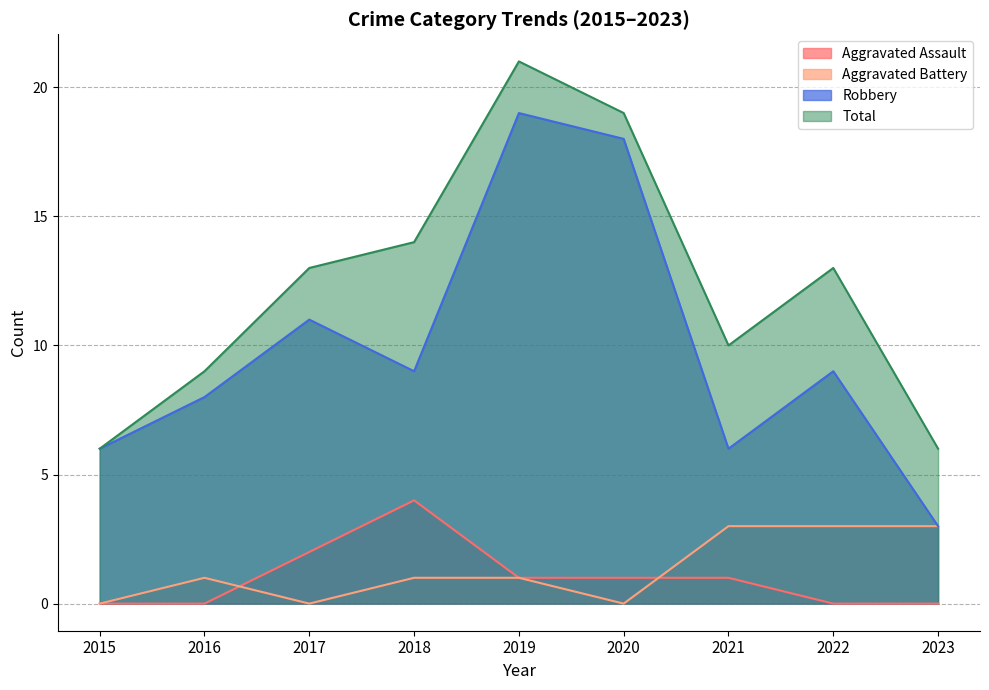

In Robbery, how many points are higher than both neighbors (excluding endpoints)?

3